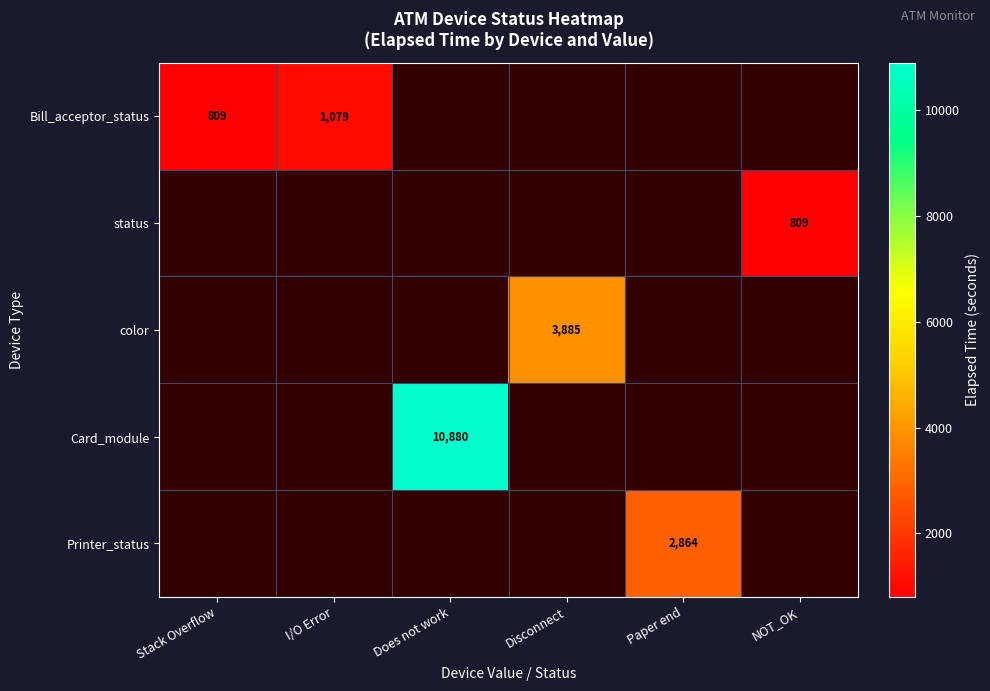

The Bill_acceptor_status series shows 809 at Stack Overflow. True or false?

True